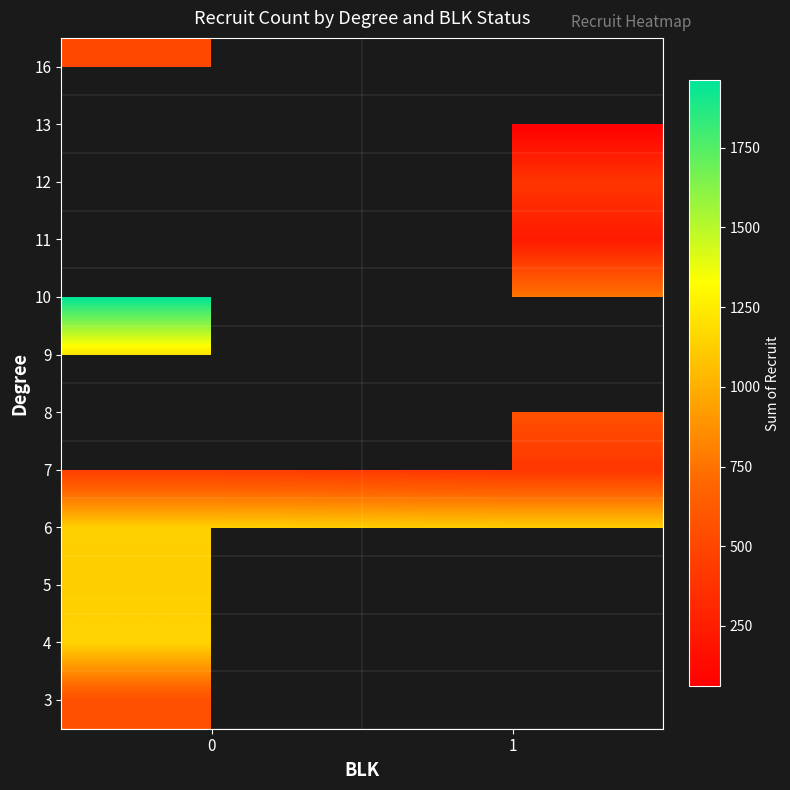

What is the spread (max minus min) of values at 0?

1517.0